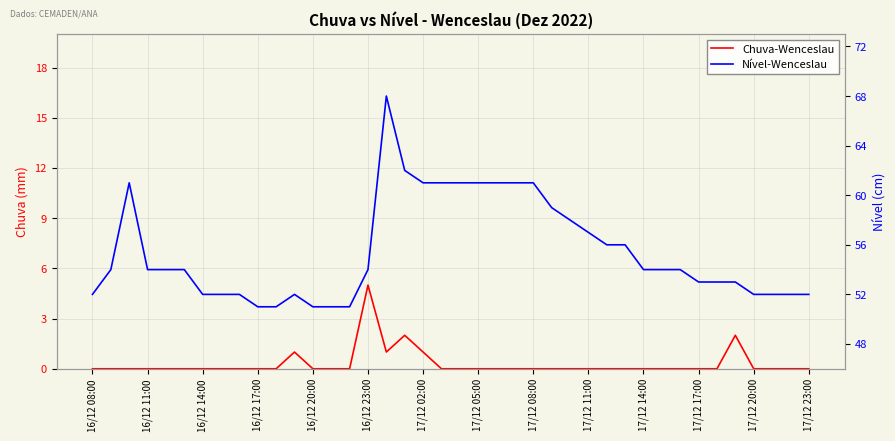

What is the maximum value shown in the chart?

68